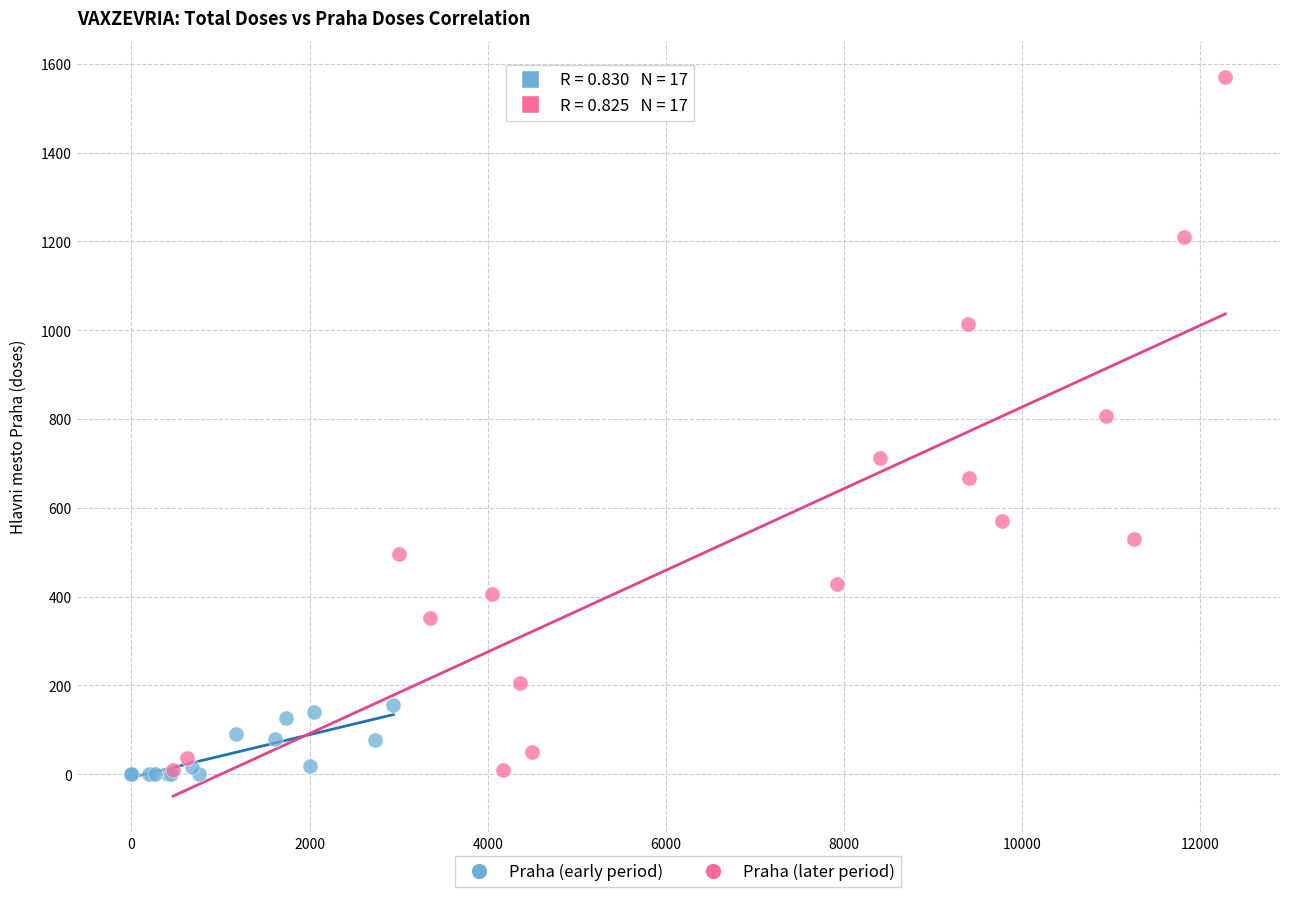

Which series has the widest spread of Y values?

Praha (later period)